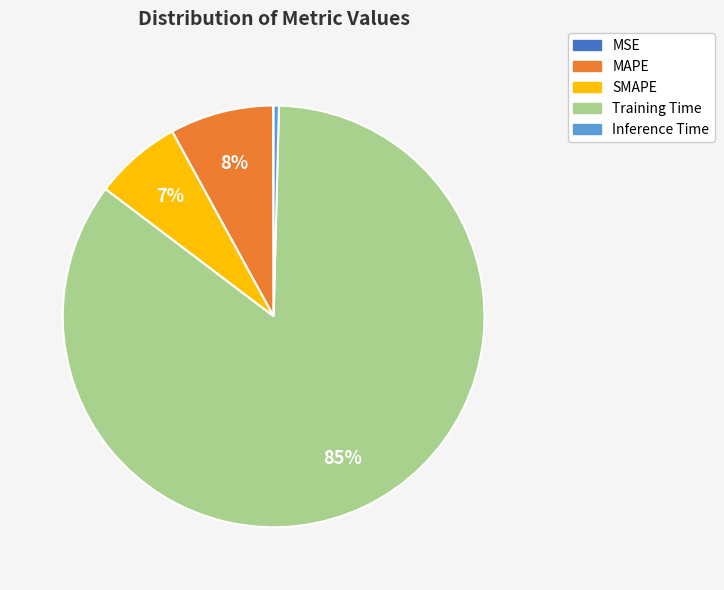

To the nearest percent, what is the combined percentage of Inference Time and SMAPE?

7%